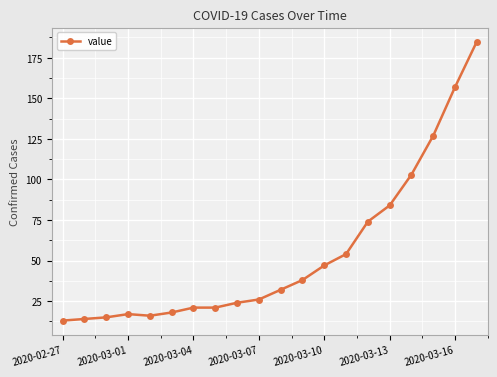

What is the difference between the maximum and minimum values?

172